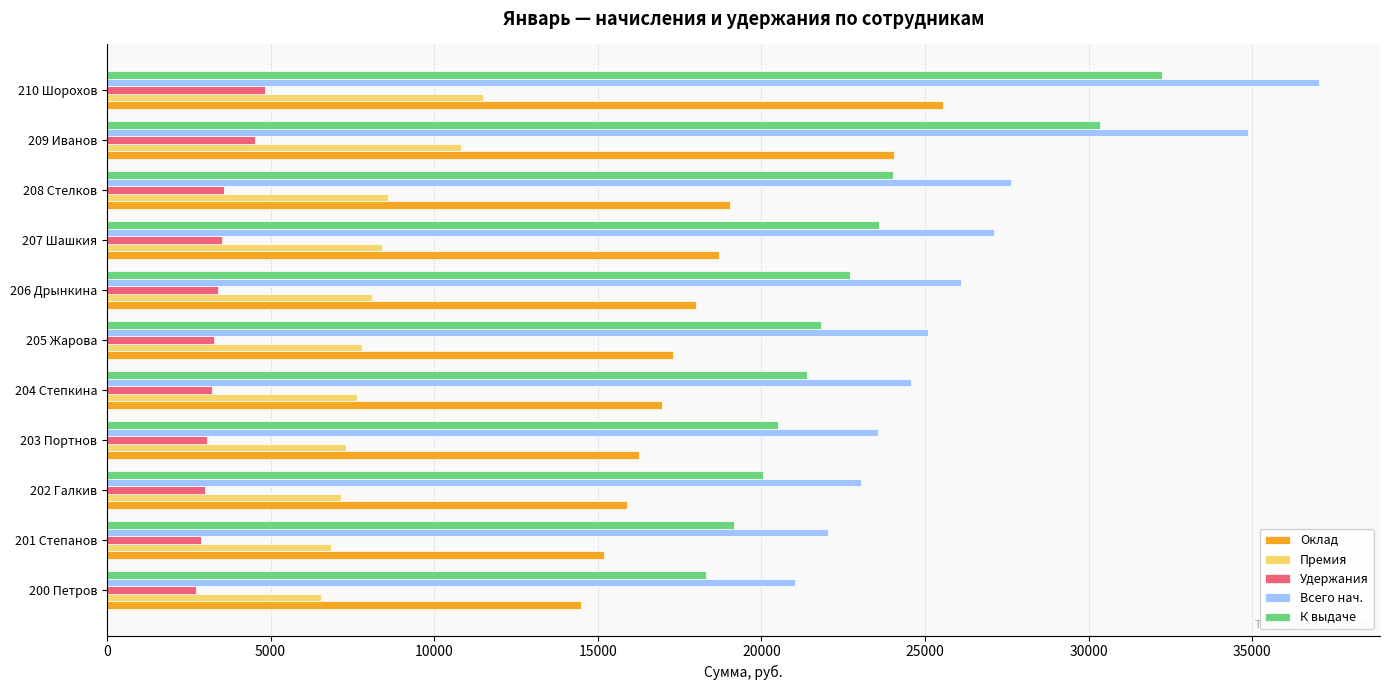

Which category has the highest value across all series?

210 Шорохов